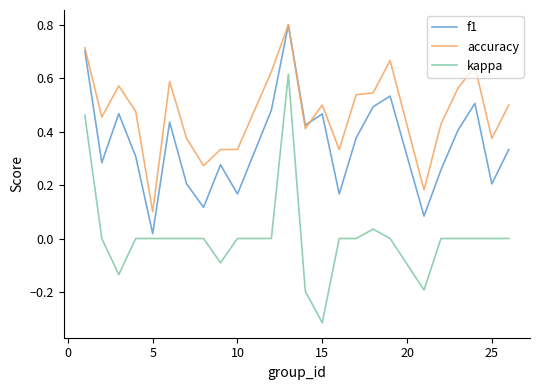

What is the greatest value displayed?

0.8